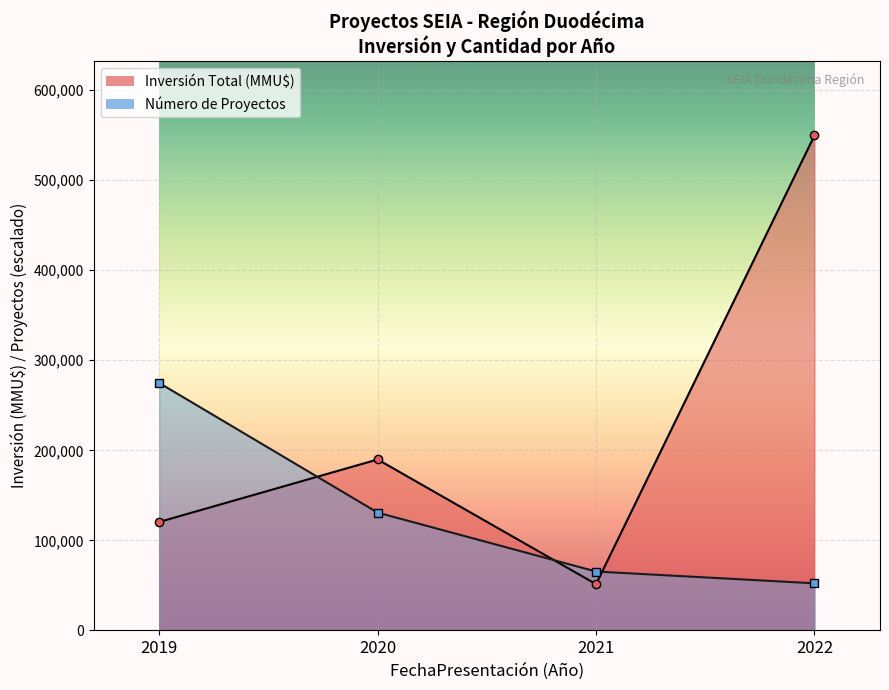

What is the maximum value shown in the chart?

549600.0